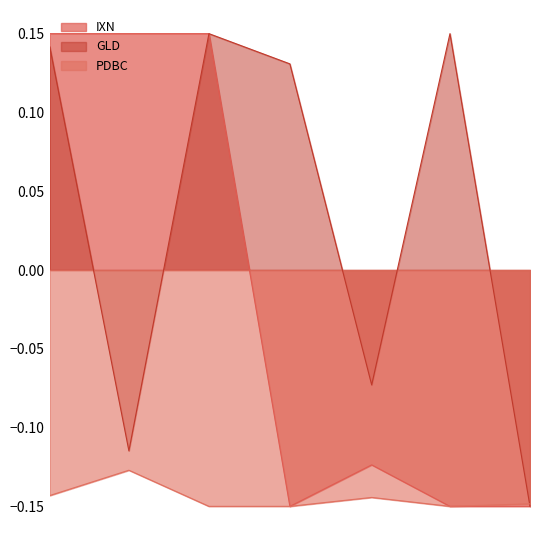

True or false: PDBC has more than 1 points higher than both neighbors.

True